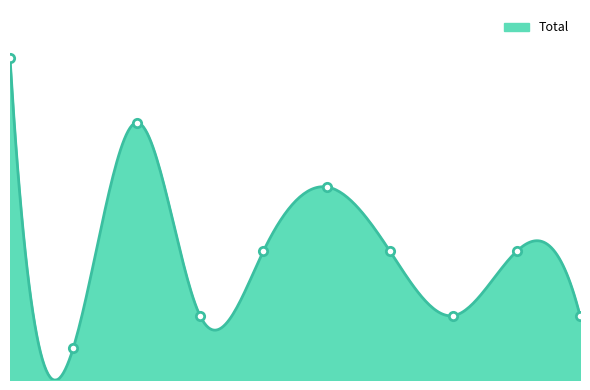

Read the value at 2023.

4